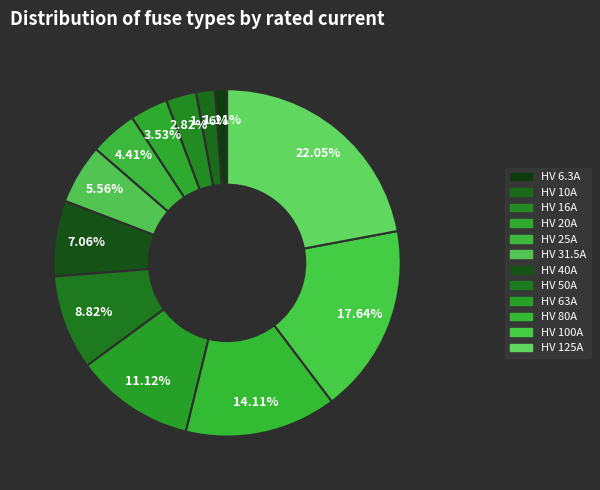

Is there any slice that represents more than half of the pie?

No